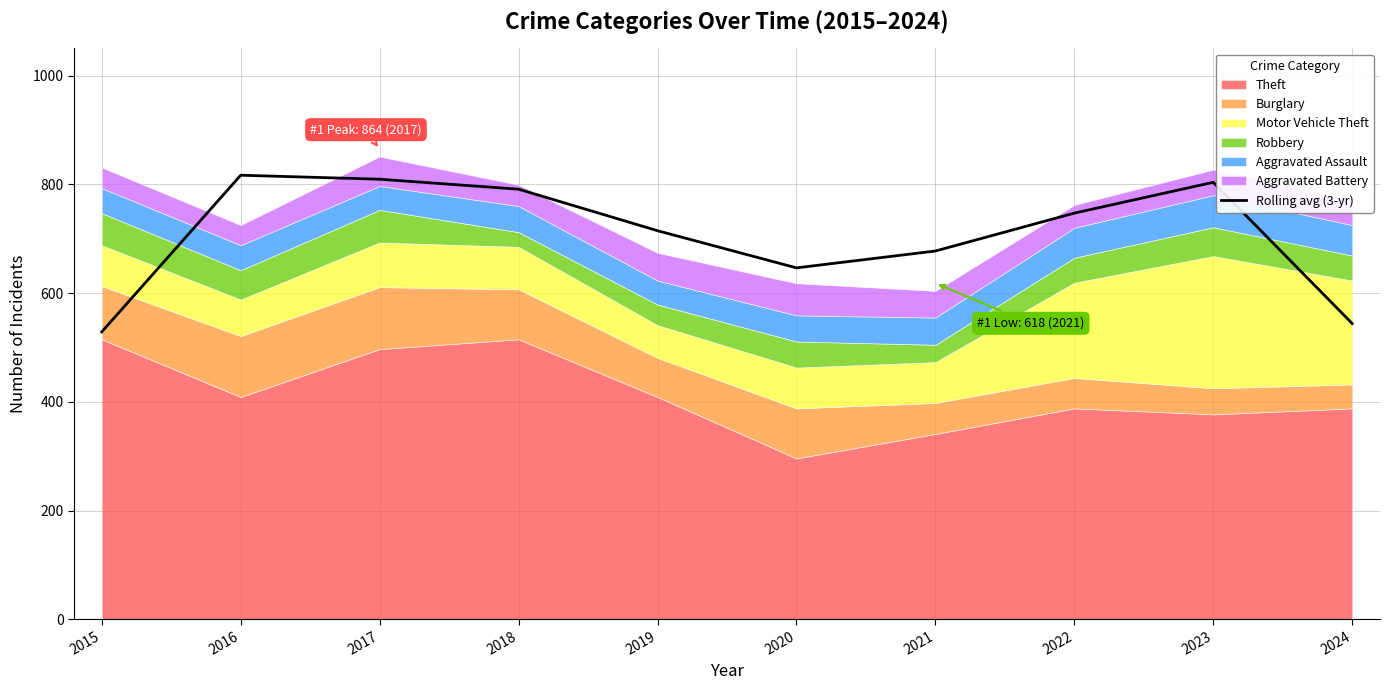

How many categories are shown in the chart?

10